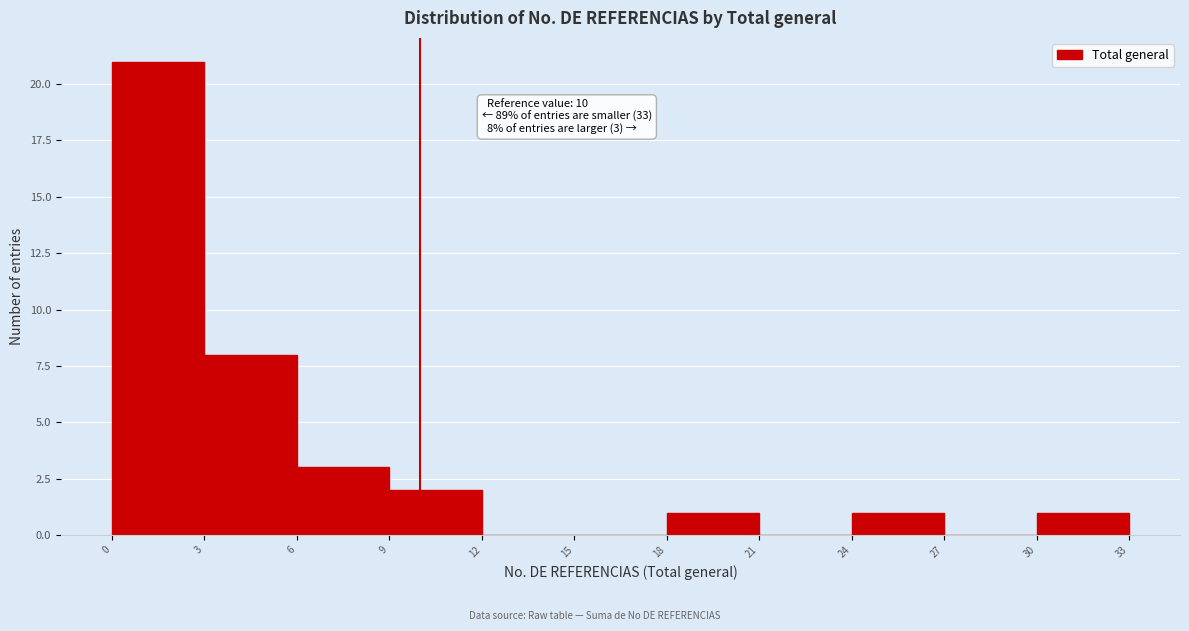

Over which range of the x-axis is the bar tallest?

0 to 3